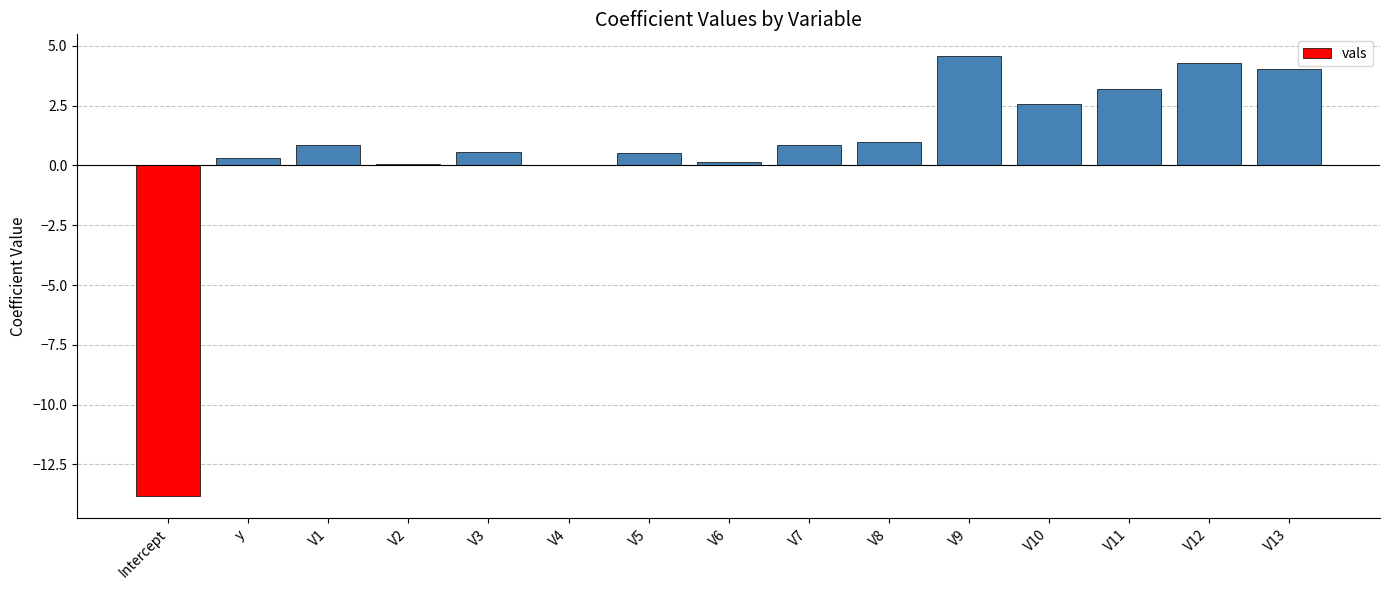

What is the sum of the values at V8 and V5?

1.5